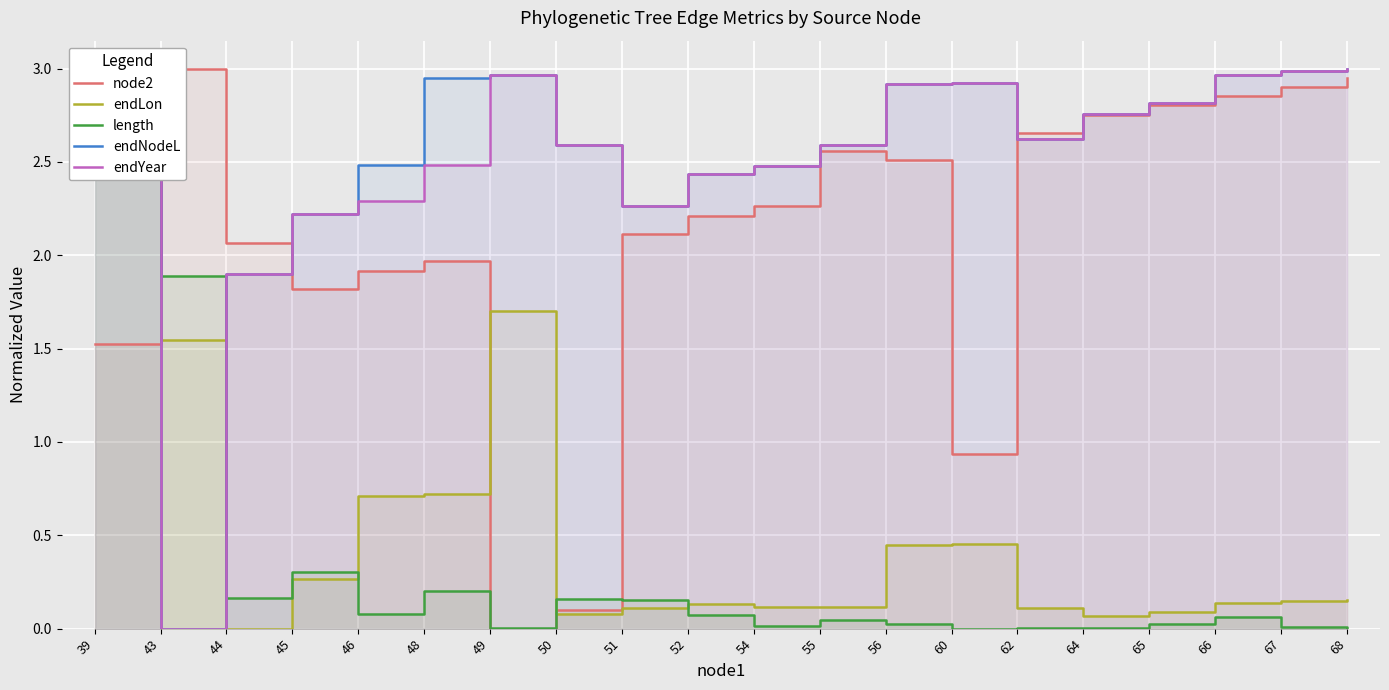

What is the average value of the endLon series?

0.5